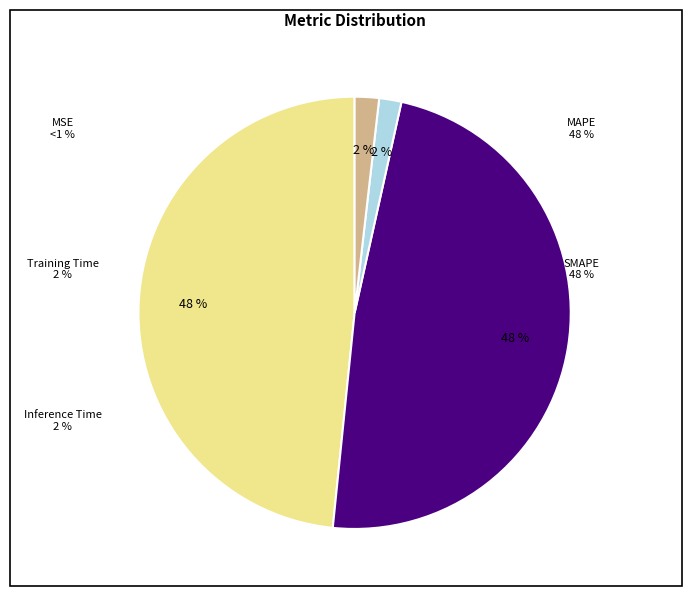

To the nearest percent, what portion does Training Time represent?

2%